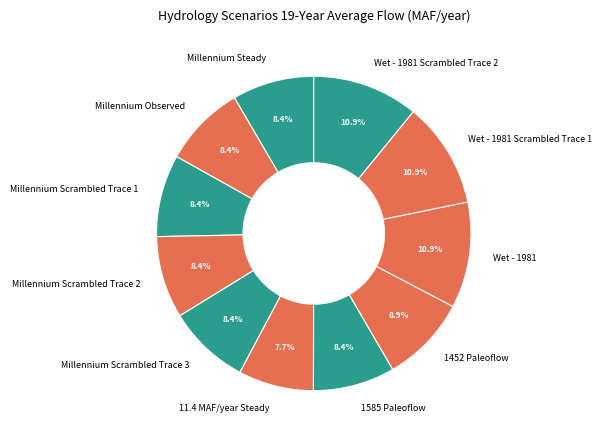

Is there any slice that represents more than half of the pie?

No